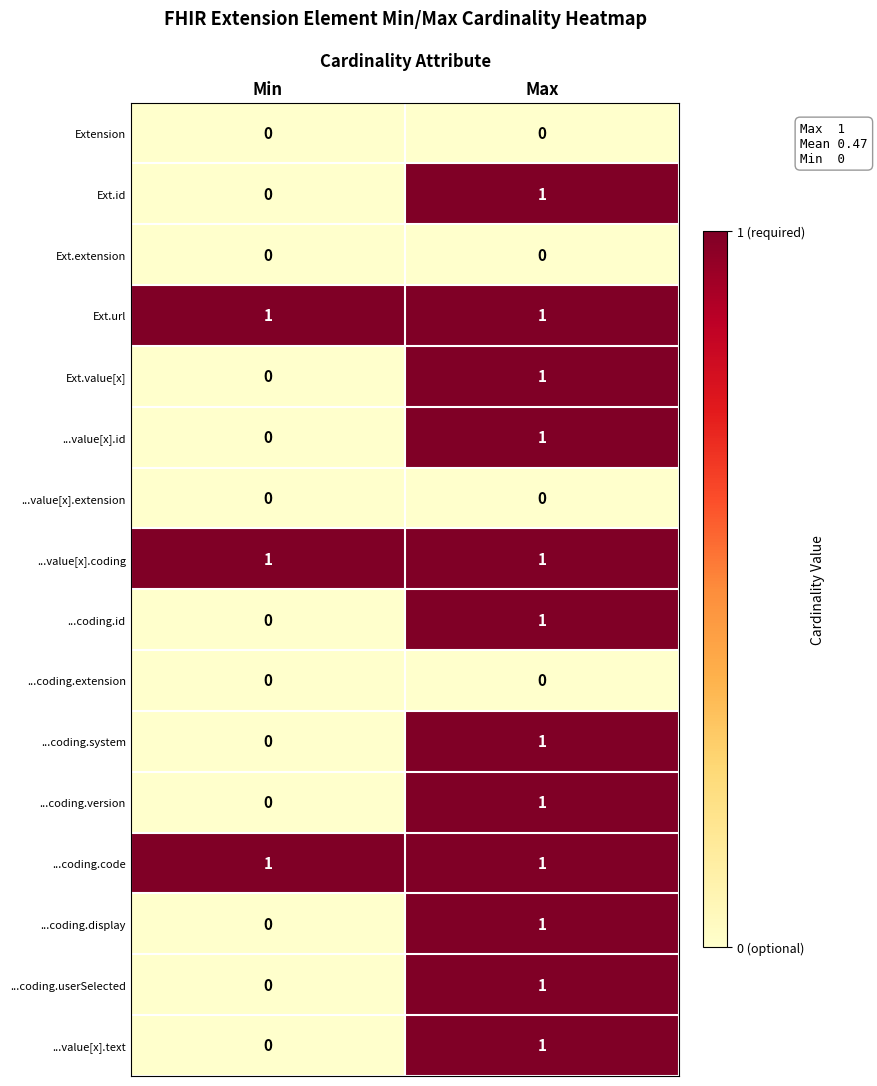

At which category is the sum across all series the highest?

Max